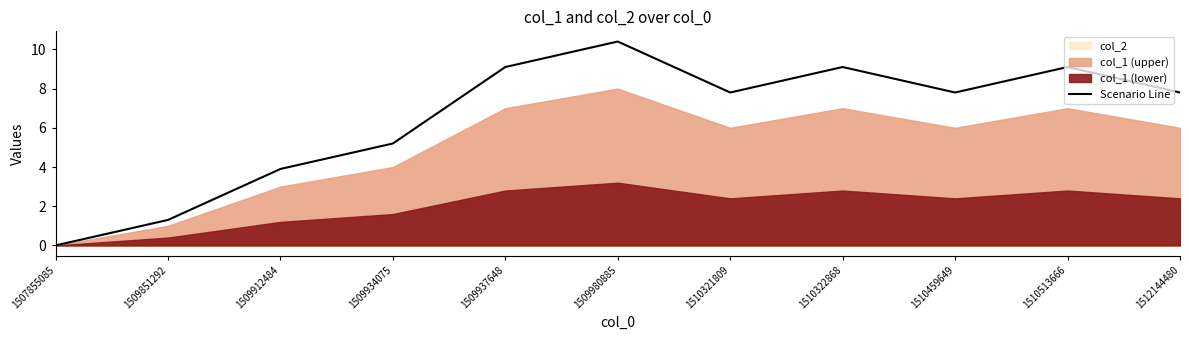

What is the sum of the values at 1509912484 and 1510321809?

11.7